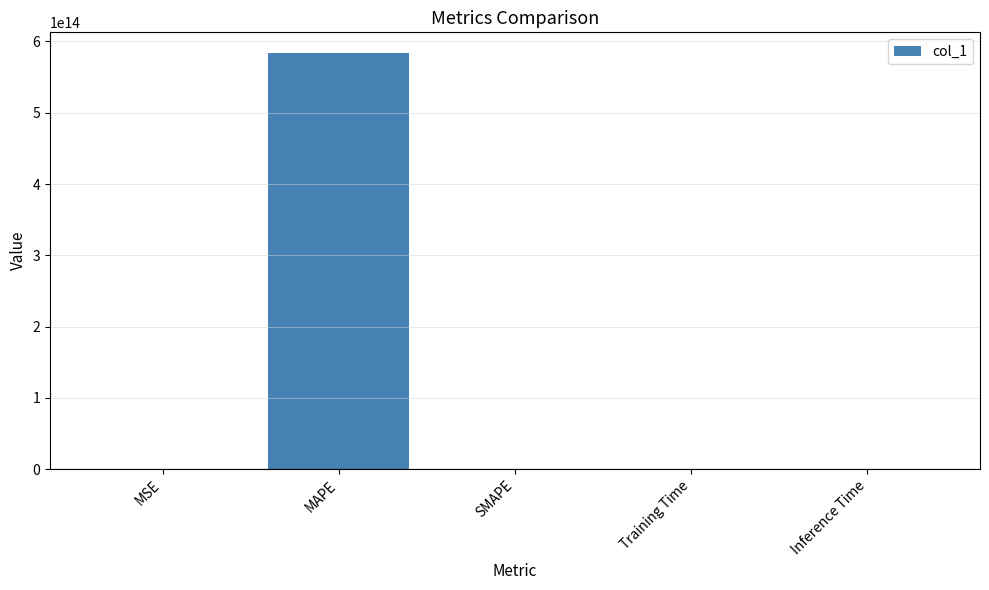

How many categories are shown in the chart?

5